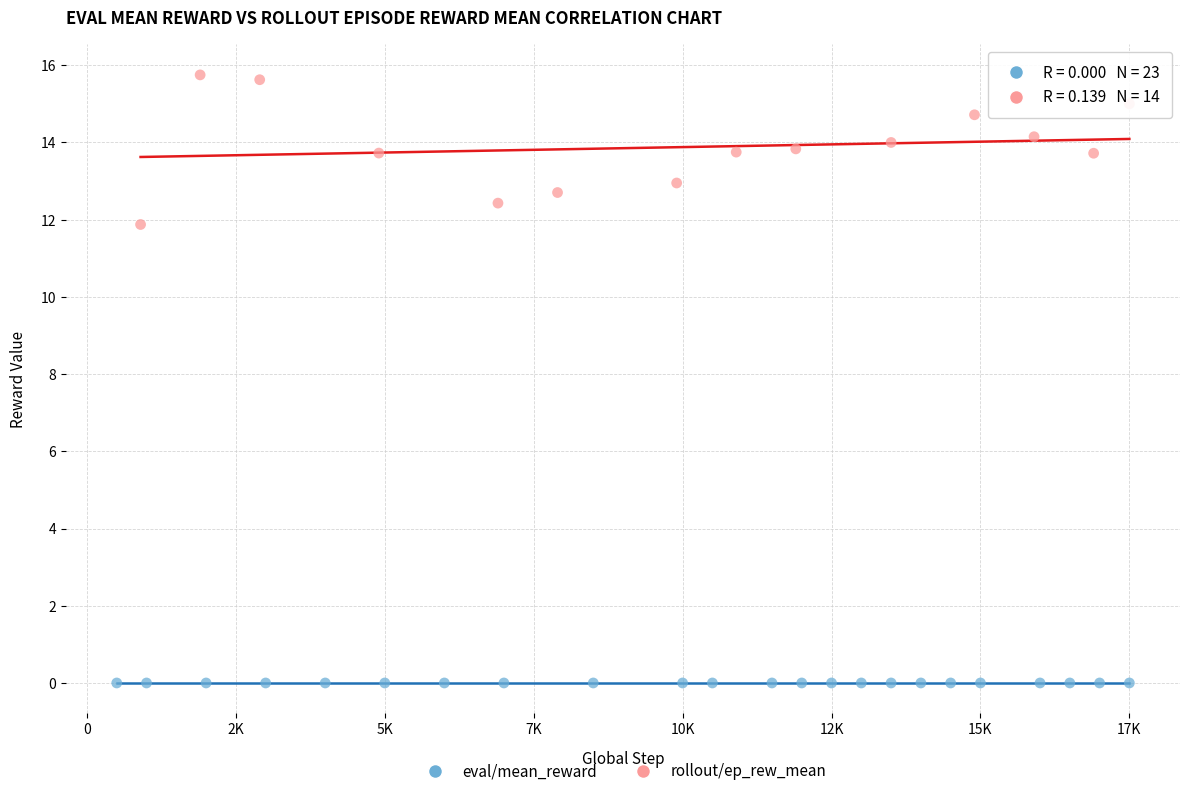

Which series contains the lowest Y value?

eval/mean_reward